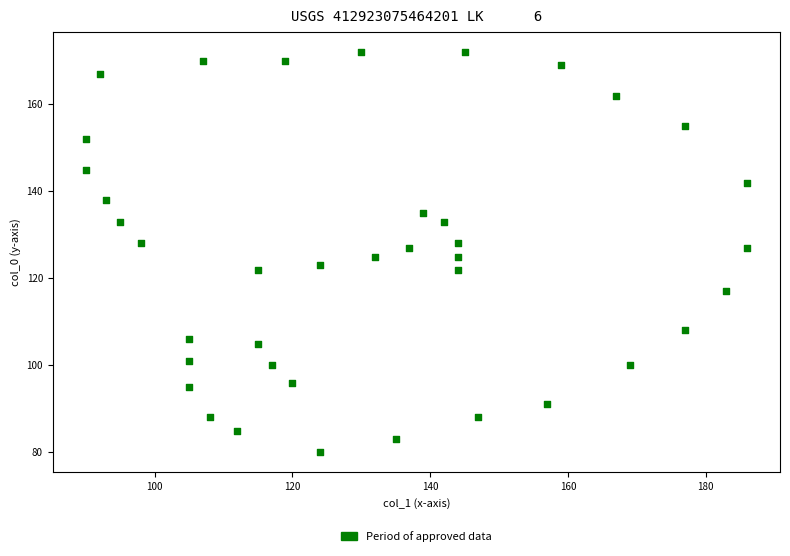

What is the range of Y values (max minus min)?

92